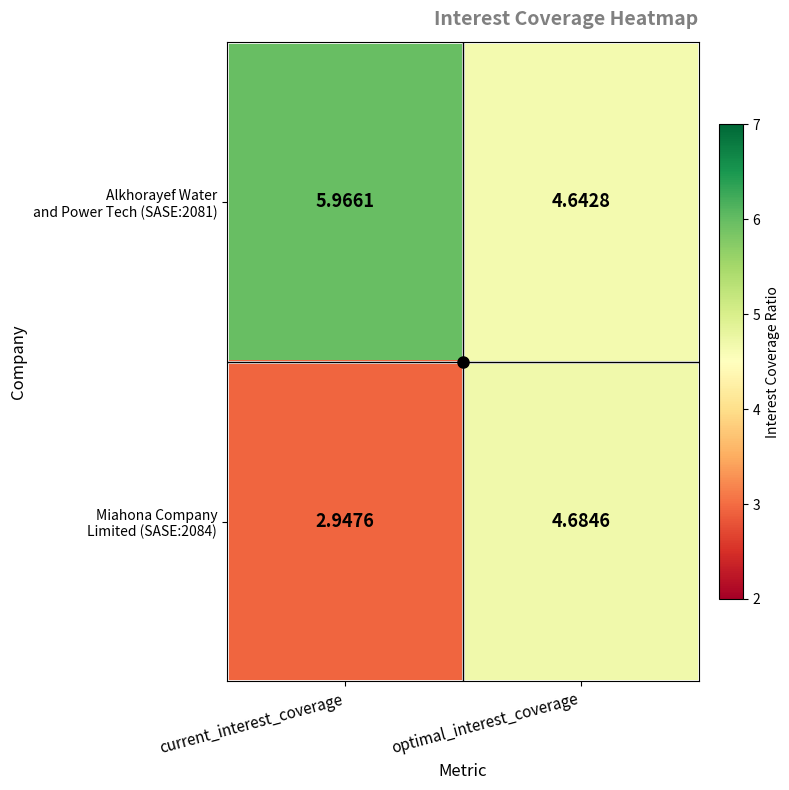

How many series are shown in this chart?

2